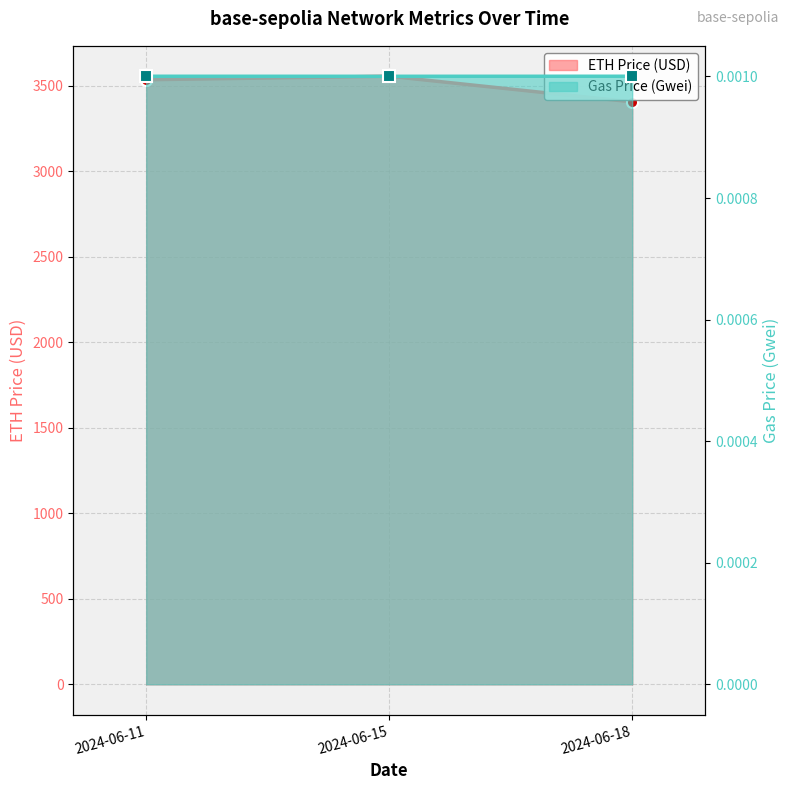

What is the change in value from 2024-06-15 to 2024-06-18?

-150.1